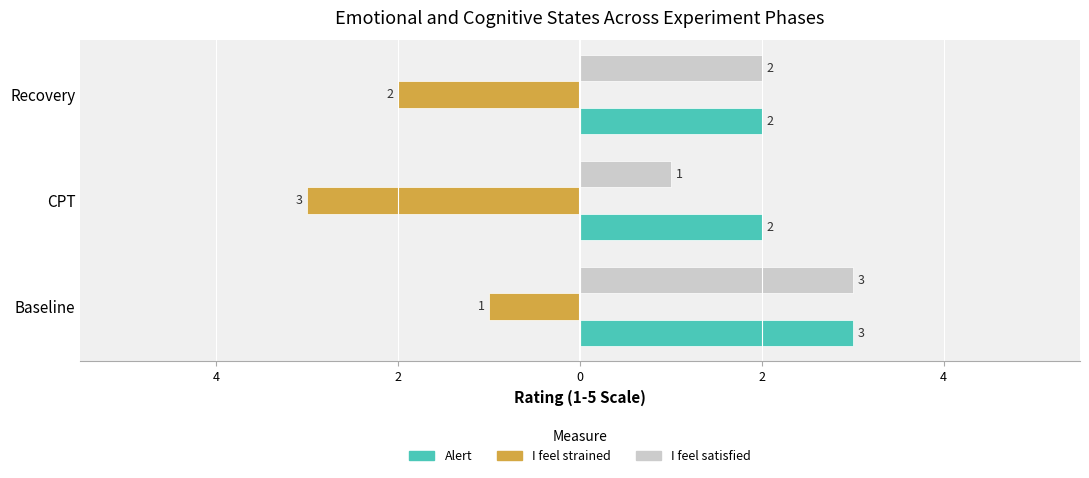

What are all the series names shown in the legend?

Alert, I feel strained, I feel satisfied